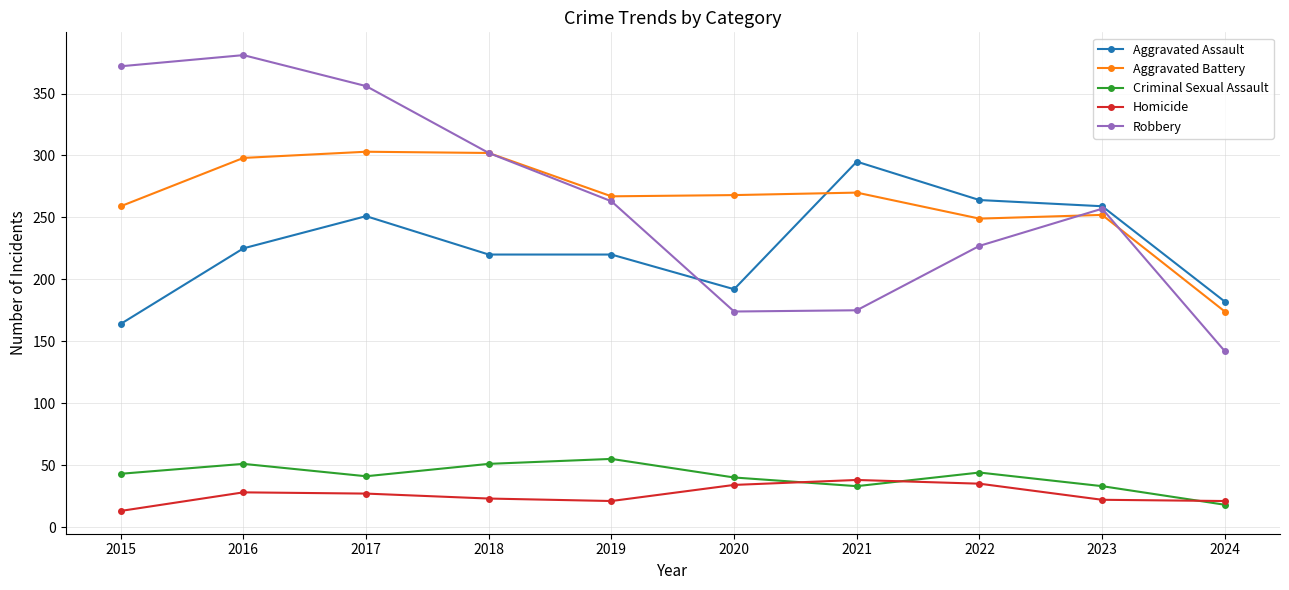

At which label does Robbery reach its minimum?

2024